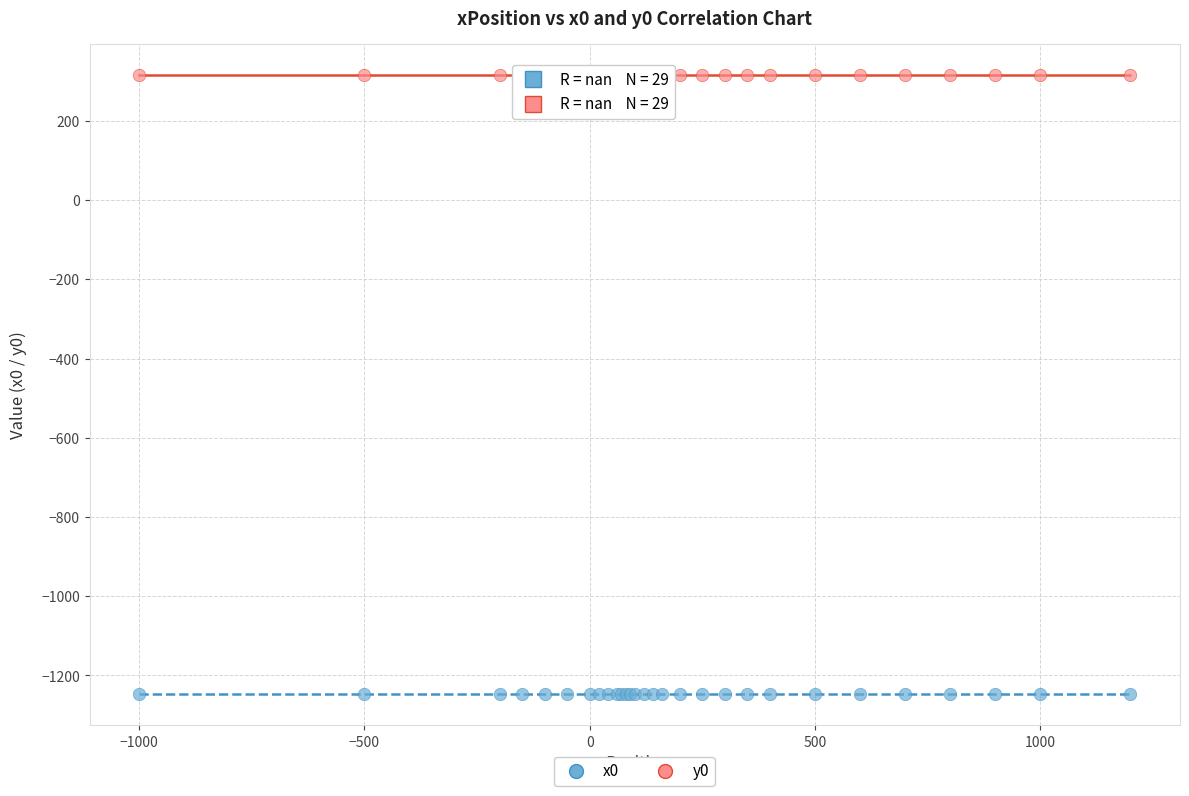

Which series contains the highest Y value?

y0